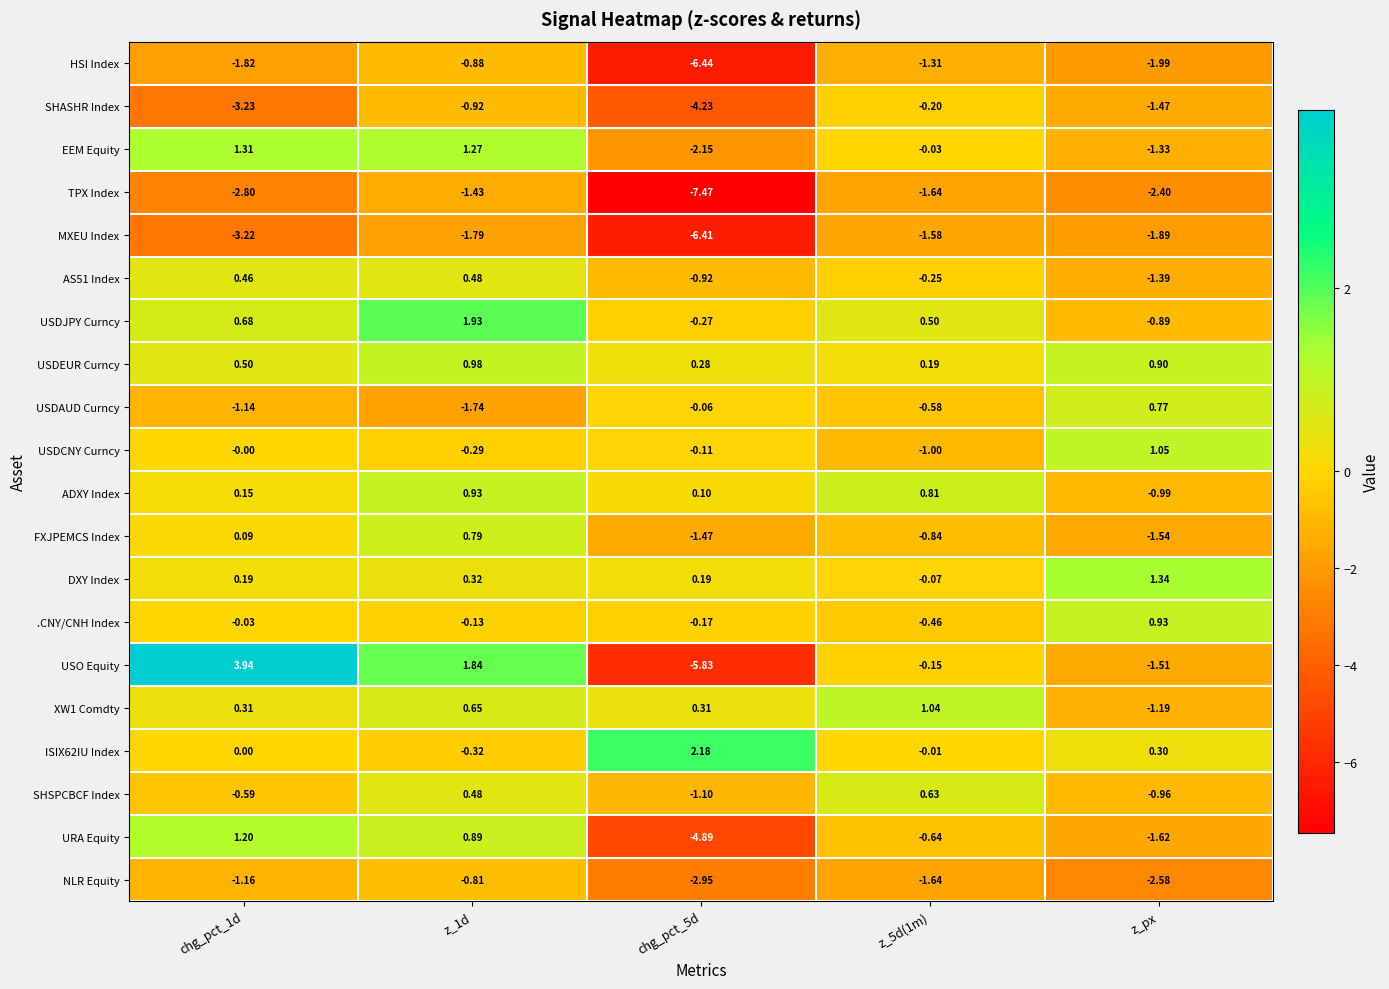

Between chg_pct_1d and z_px, which series saw the biggest shift?

USO Equity